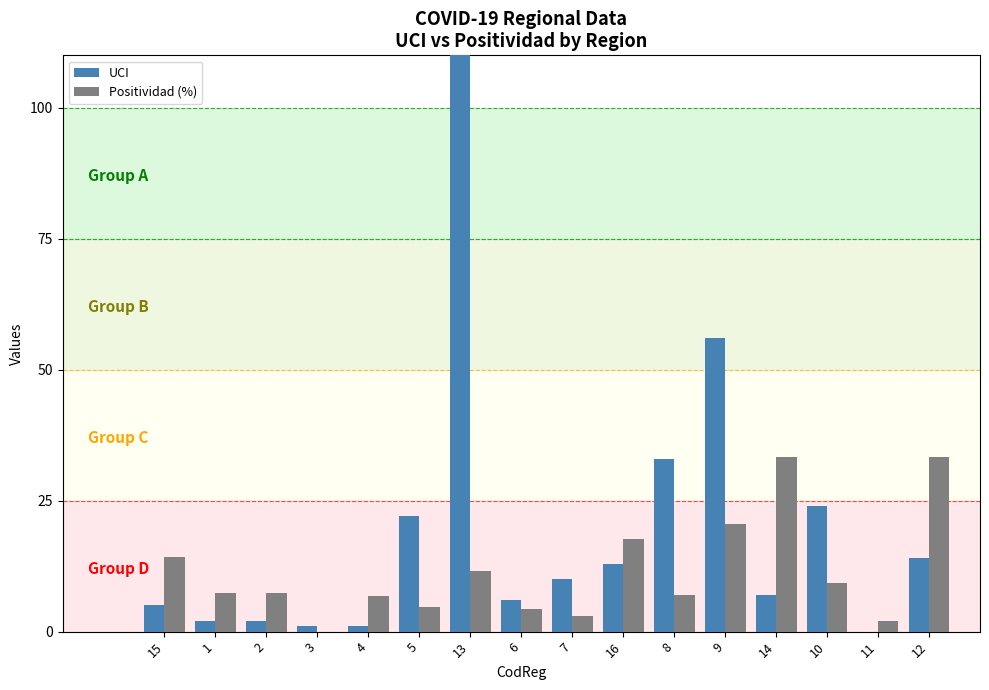

At which category is the sum across all series the highest?

13